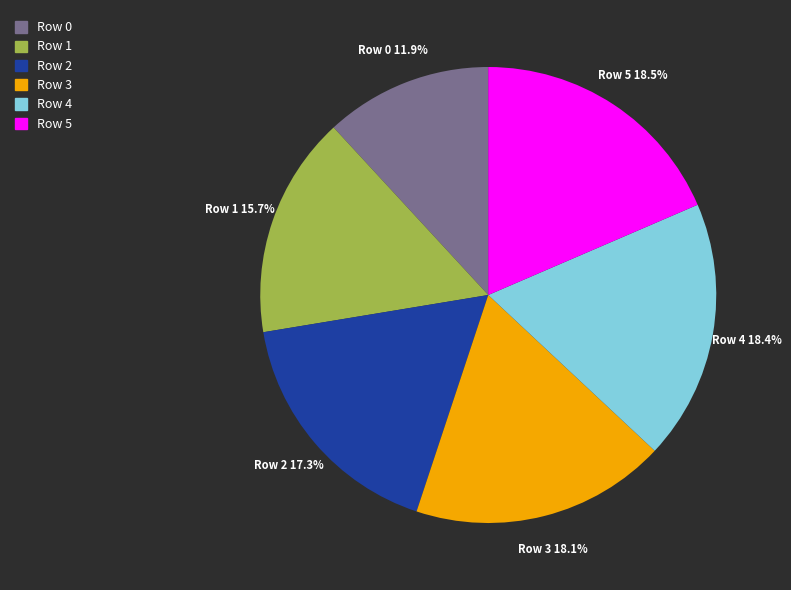

To the nearest percent, what is the difference between the largest and smallest slice percentages?

7%